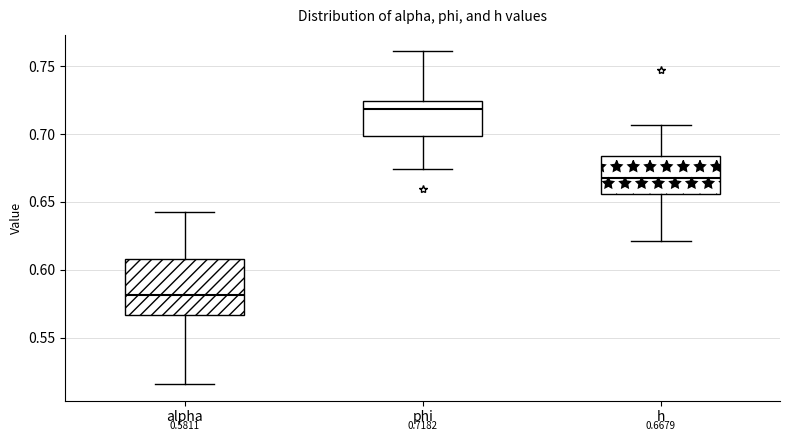

Which box has the highest median line?

phi